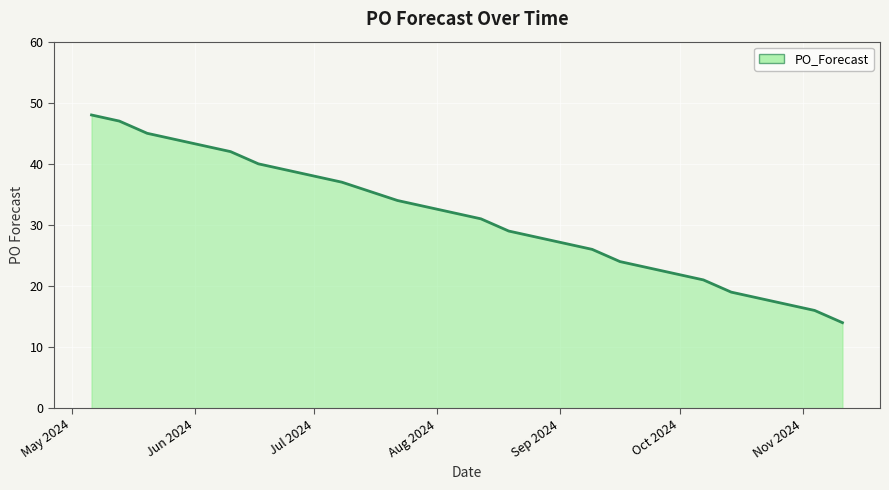

What is the smallest value displayed?

14